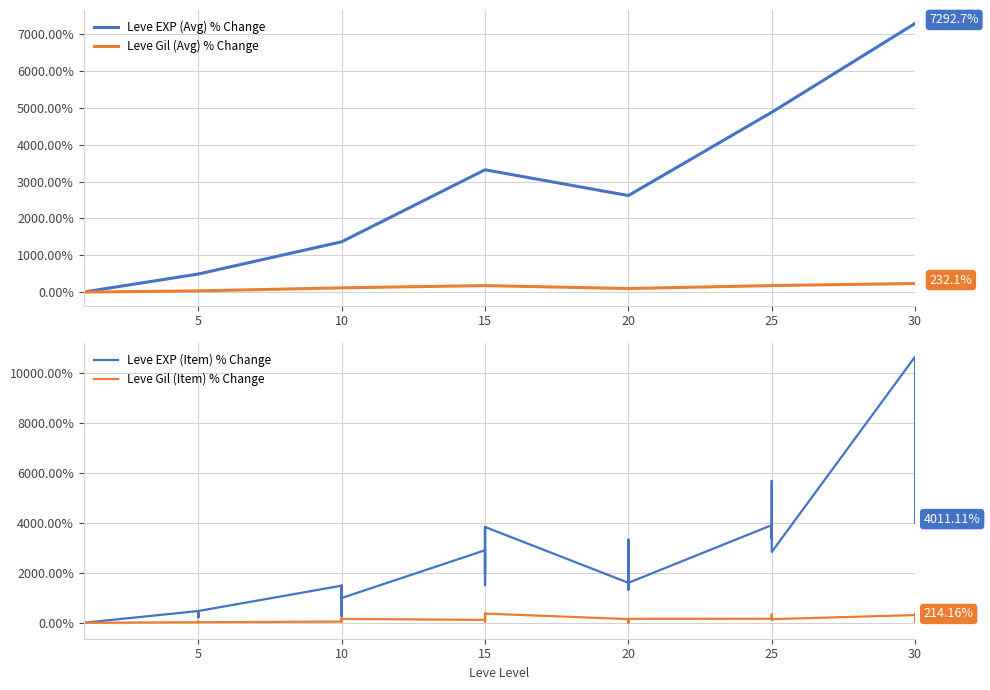

Rank the series by their average value, from highest to lowest.

Leve EXP, Leve Gil